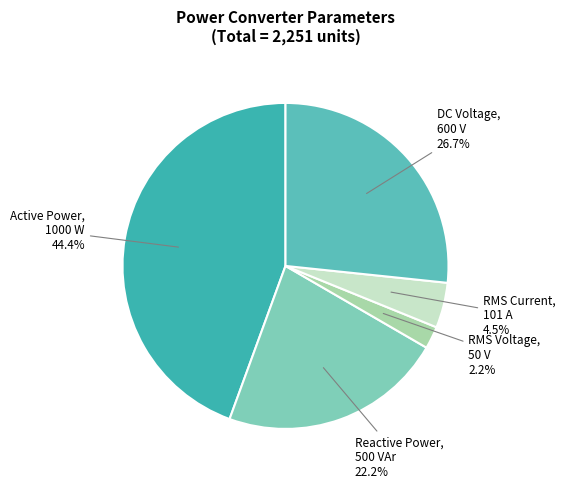

Does Active Power represent more than half of the total?

No